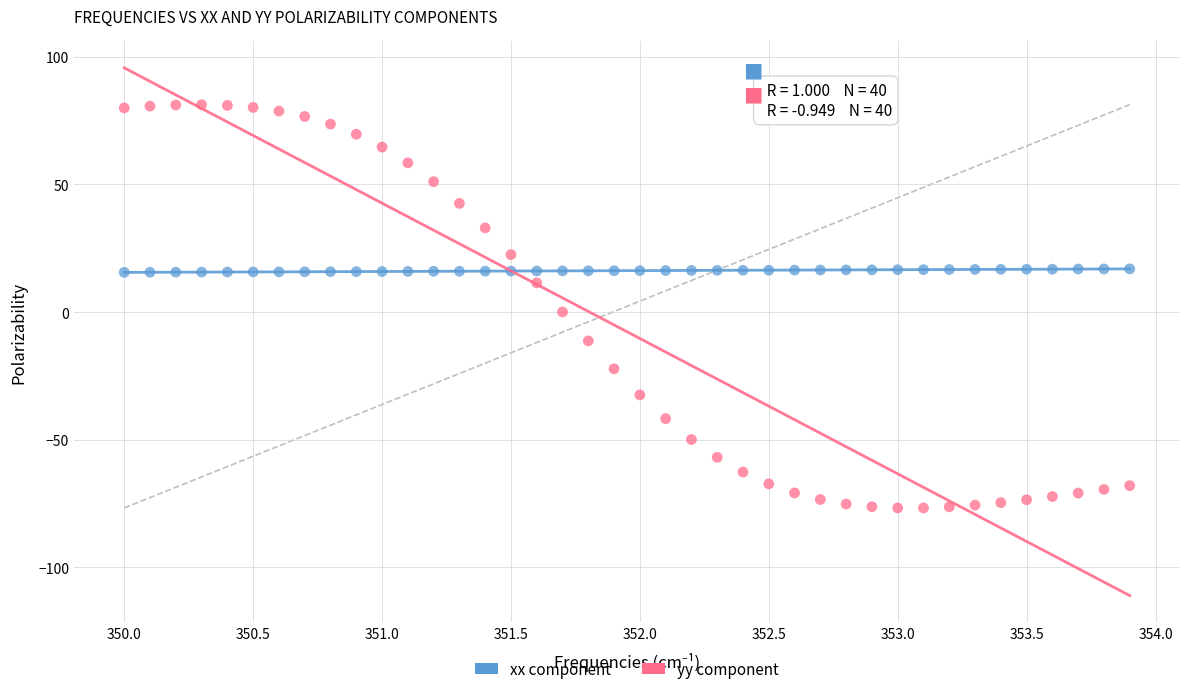

Across all data points, what is the range of X values (max minus min)?

3.9